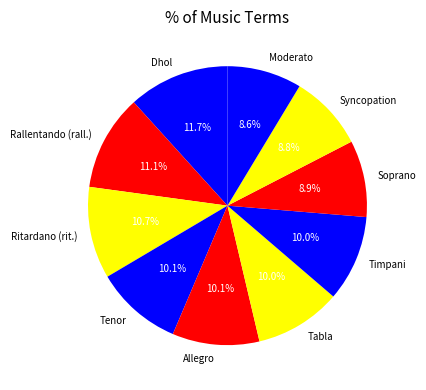

How many segments does this pie chart have?

10